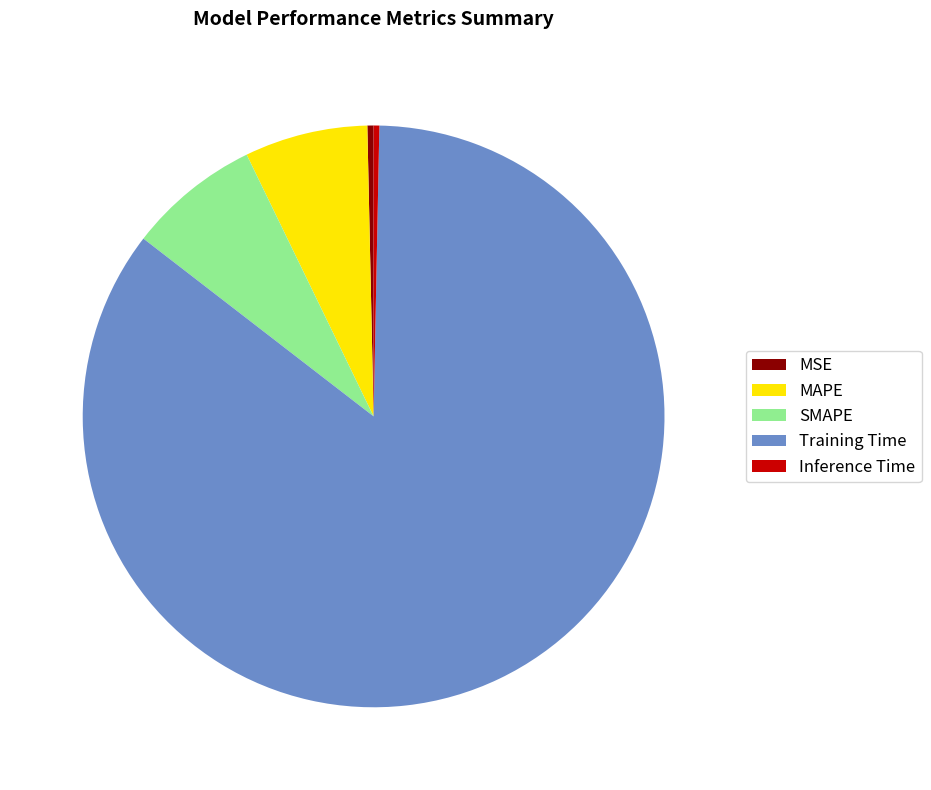

Which slice represents more than half of the pie?

Training Time